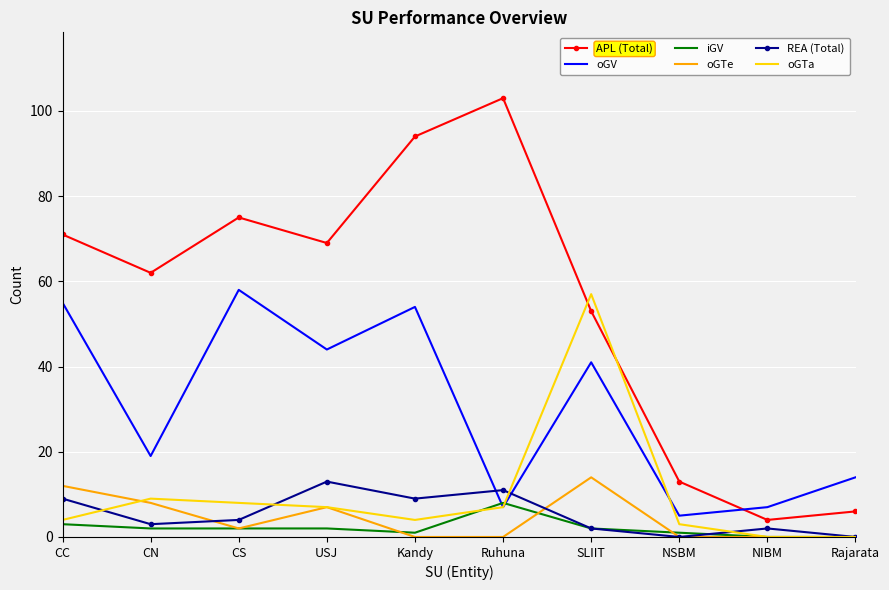

What is the difference between the second highest and second lowest values in the oGTa series?

9